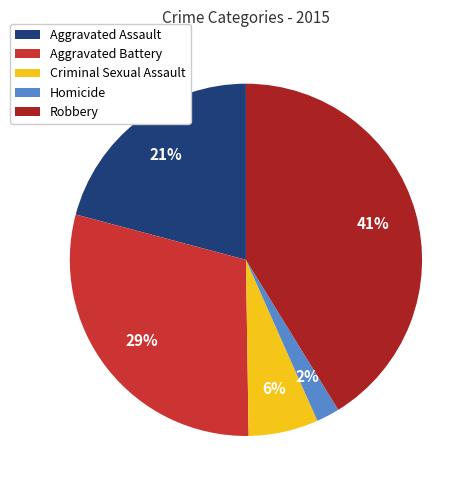

True or false: Aggravated Assault accounts for 32% of the total.

False